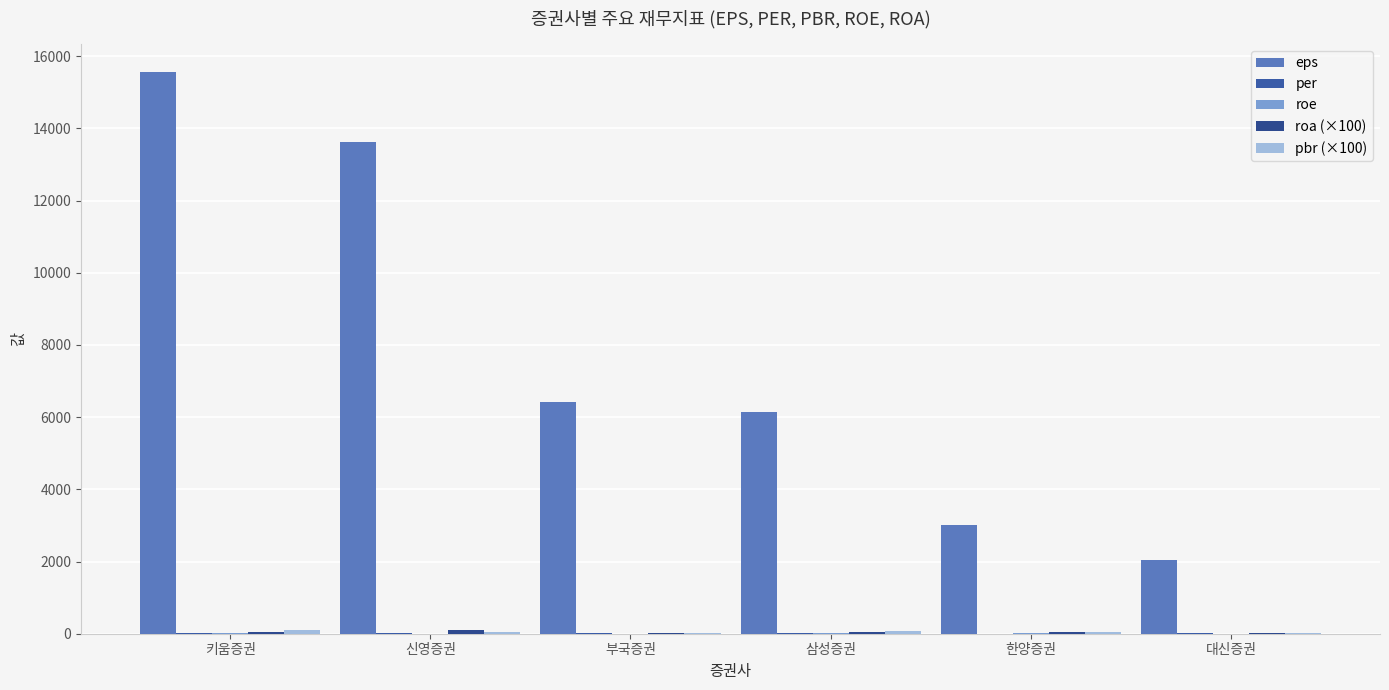

What is the maximum value shown in the chart?

15563.0